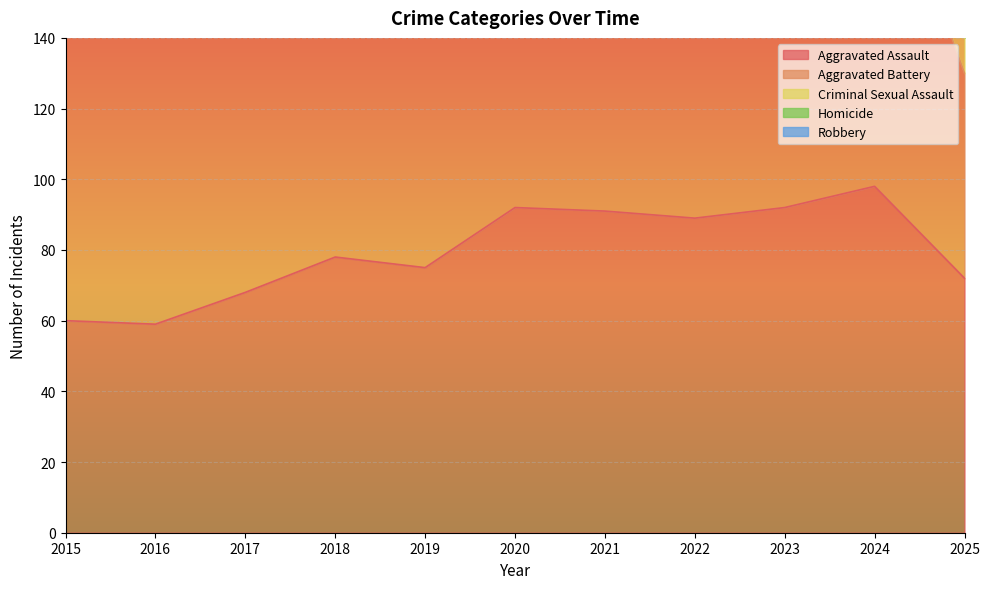

What is the lowest value of the Aggravated Assault series?

59